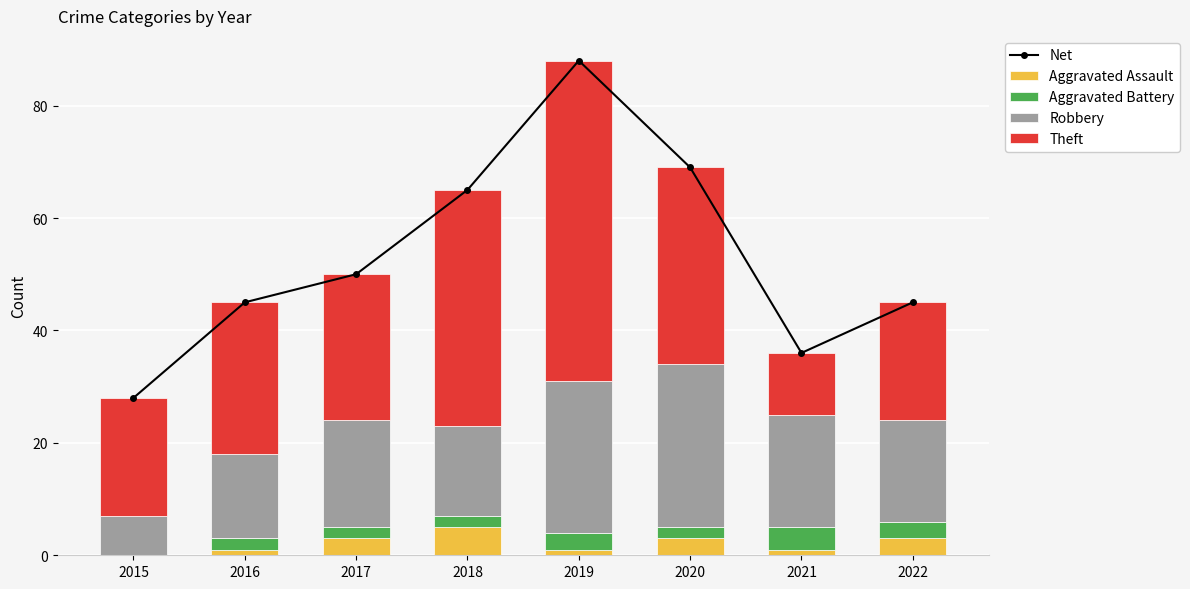

Between 2016 and 2020, which series saw the biggest shift?

Net